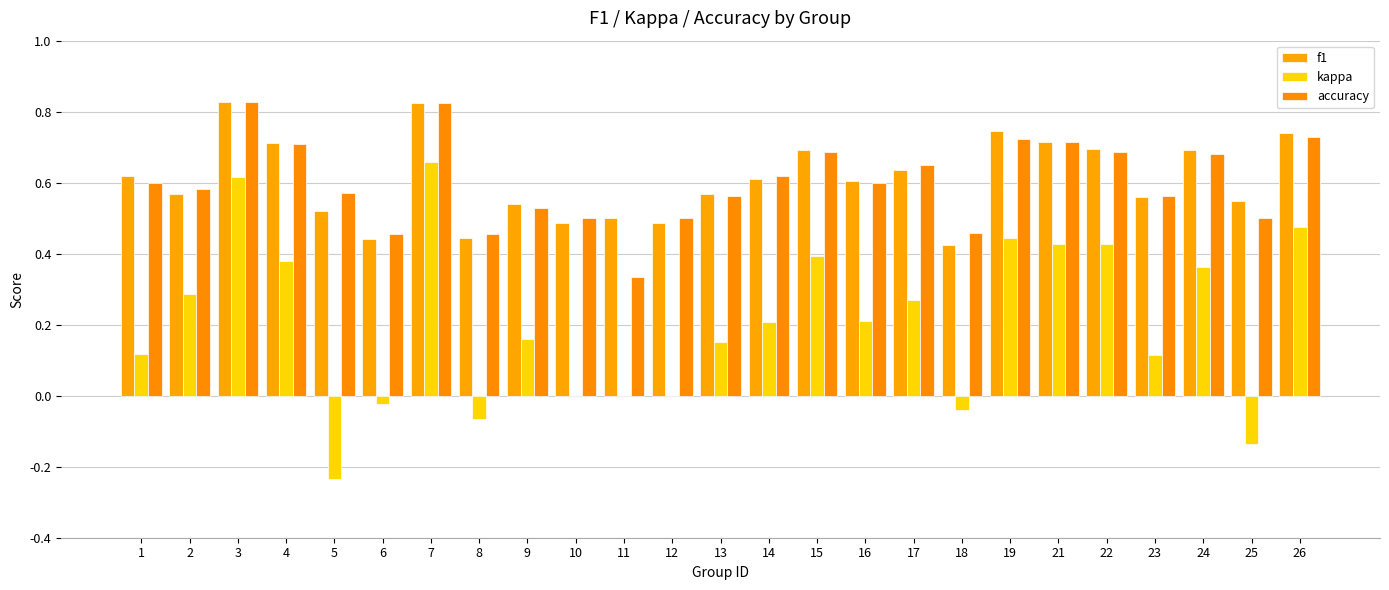

Does the chart contain stacked bars?

No